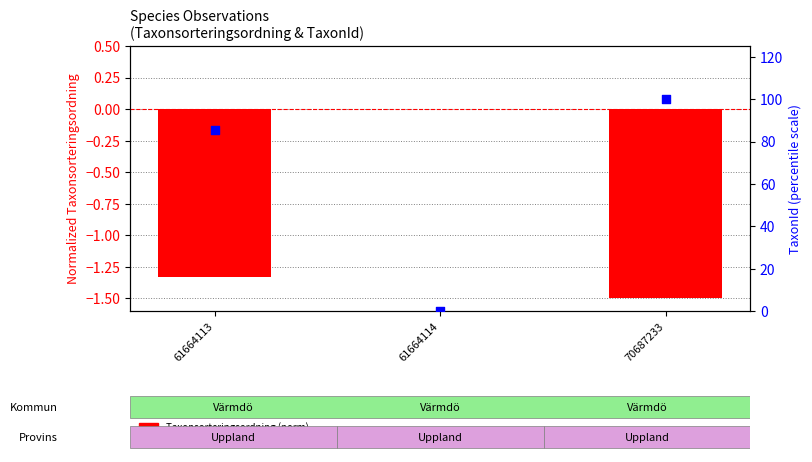

Which series has the largest total across all categories?

TaxonId (percentile)